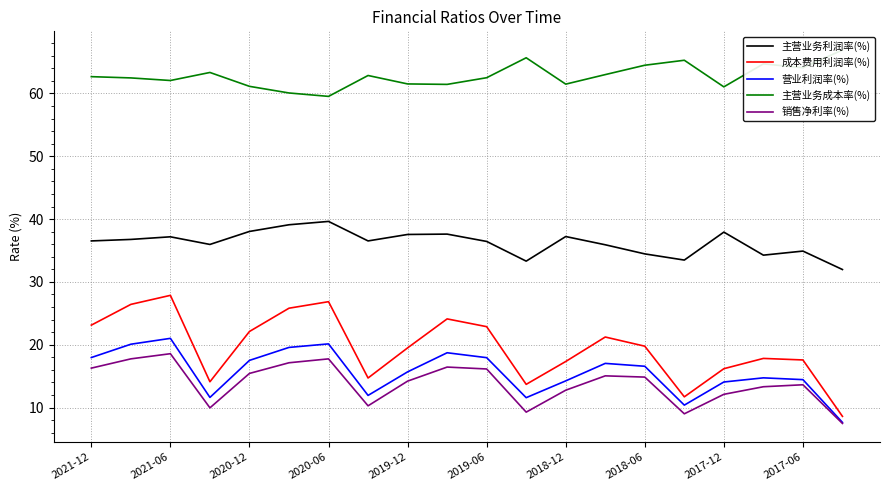

How many lines are shown in the chart?

5